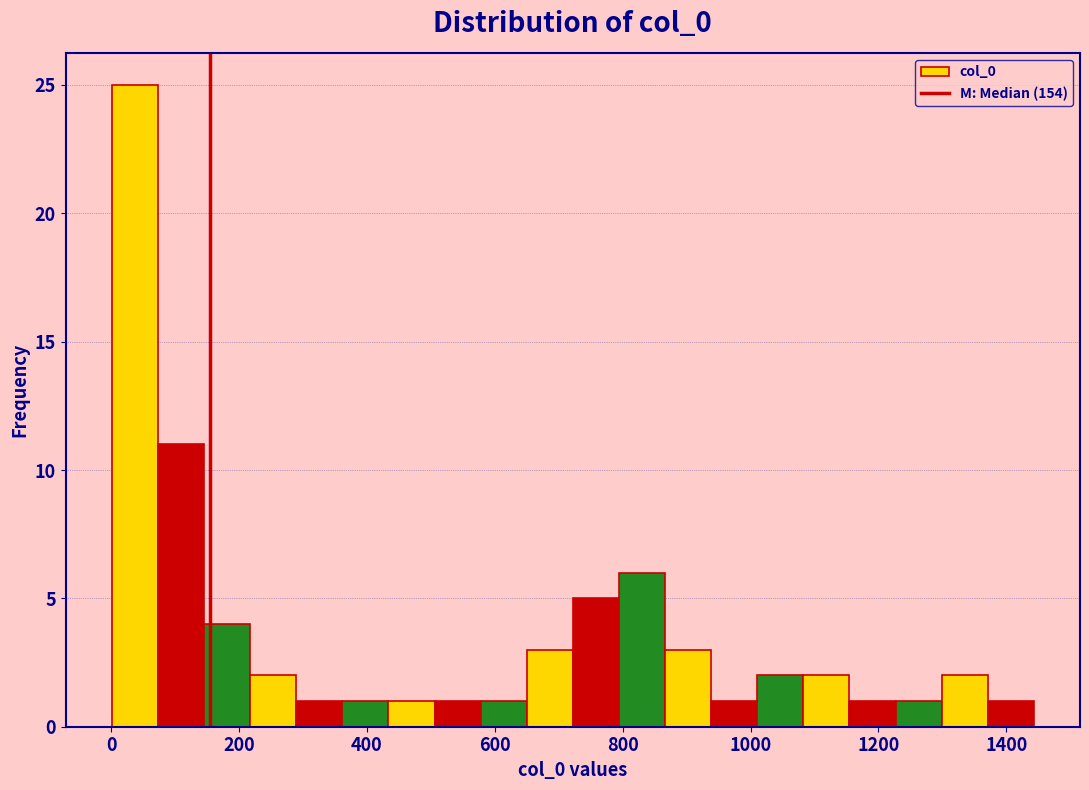

Read against the x-axis, roughly where is the centre of the tallest bar?

40